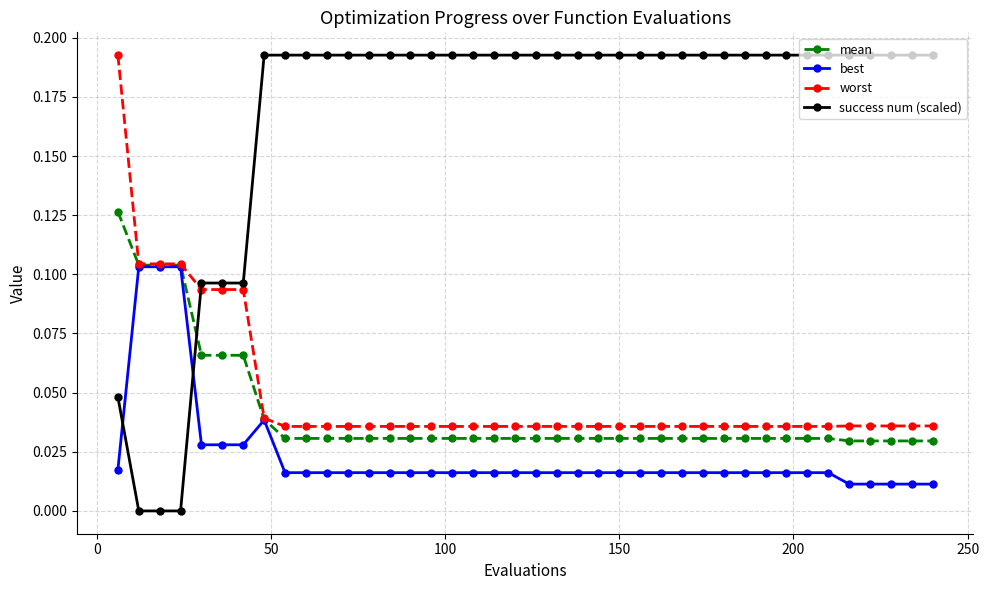

How many intersections are there between success num (scaled) and best?

2